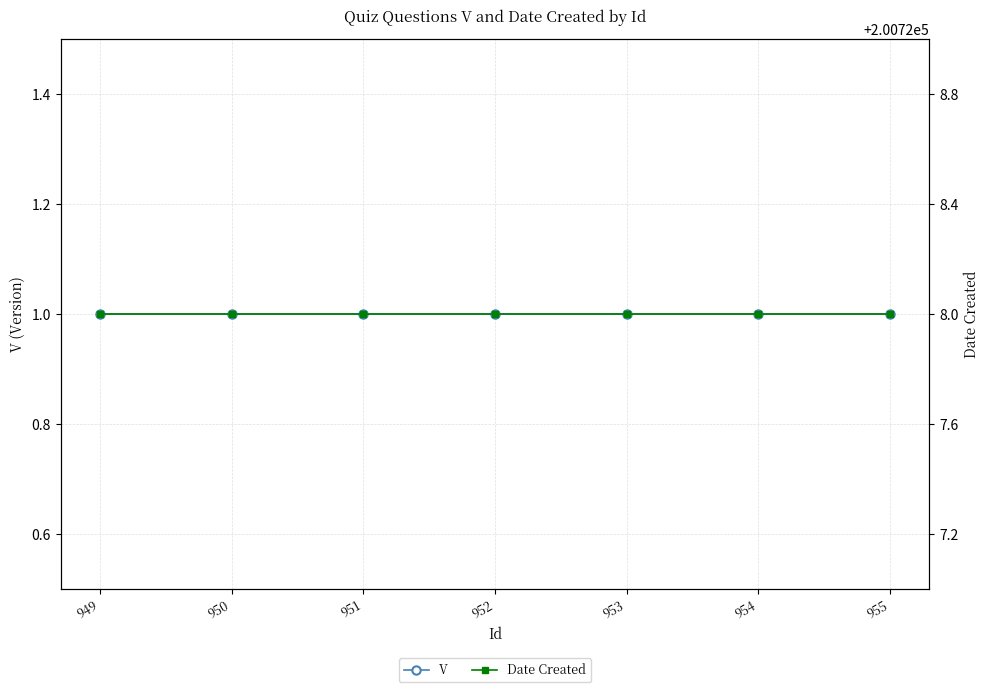

The value of Date Created at 951 is 139581. True or false?

False